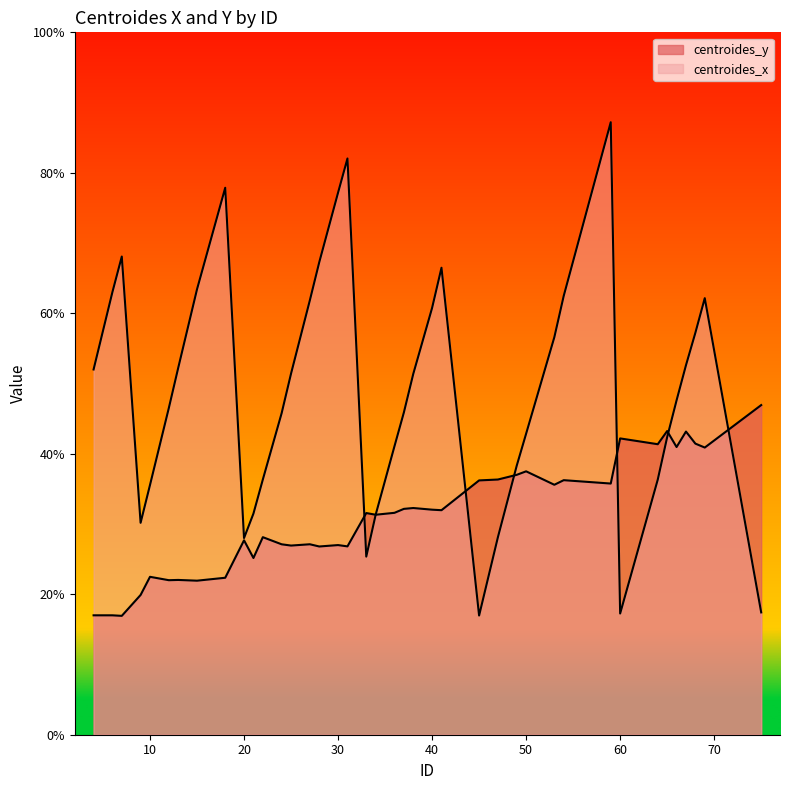

Is the value of centroides_y at 21 greater than the value of centroides_x at 38?

No